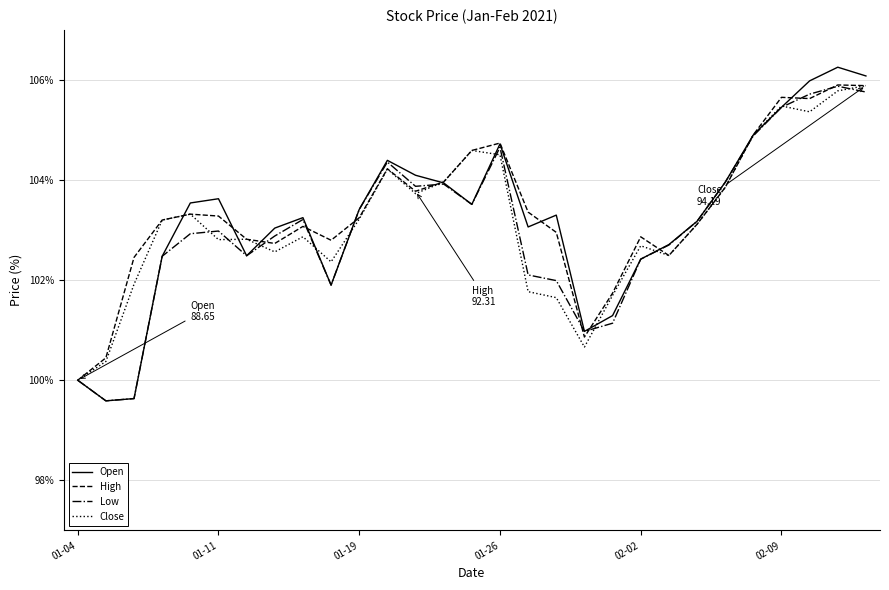

What is the greatest value displayed?

106.3